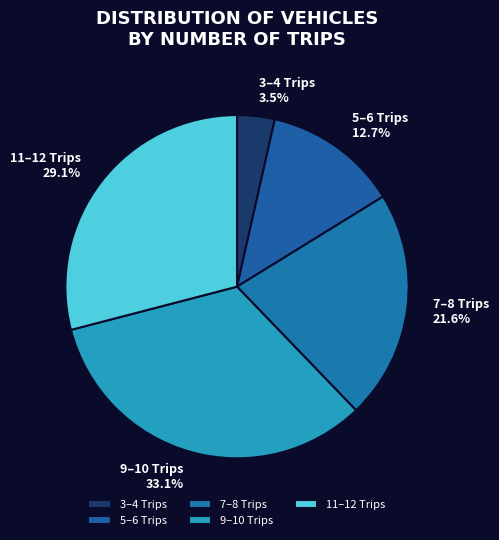

How many segments does this pie chart have?

5